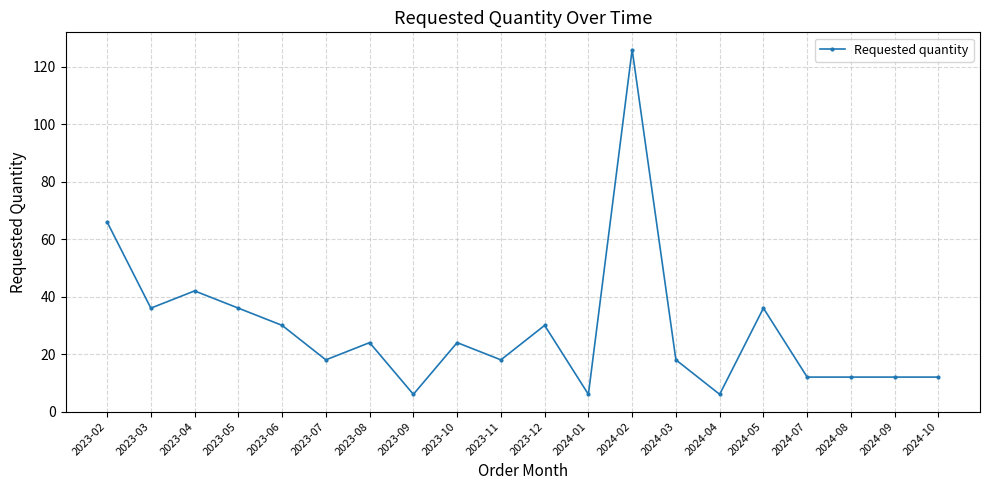

True or false: the data shows 24 at 2023-10.

True